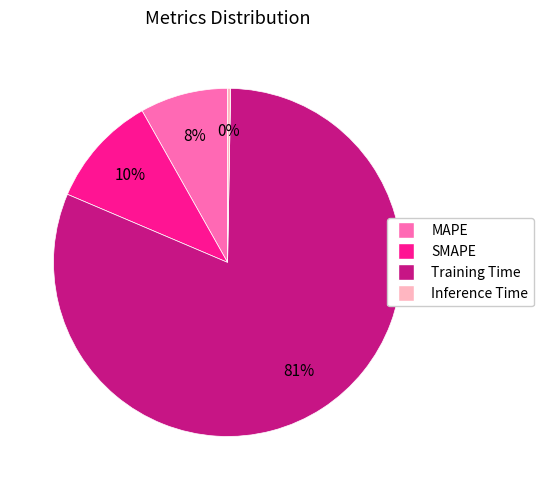

How many slices are in this pie chart?

4